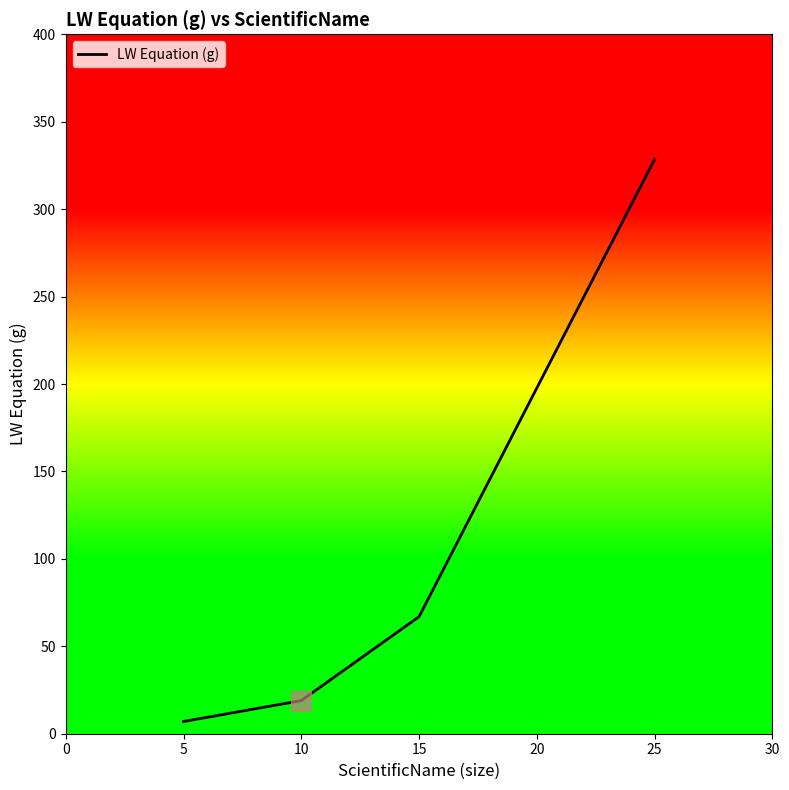

Is it true that the value at 15 is 66.9?

True